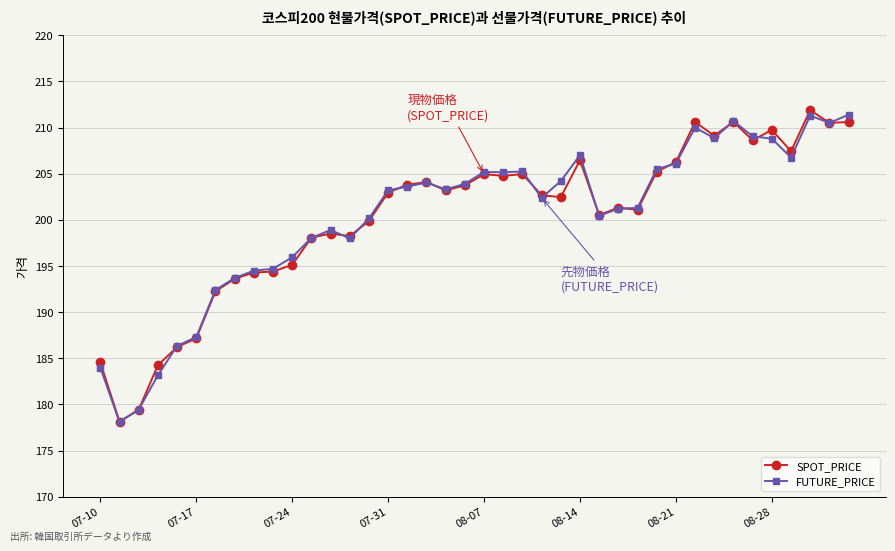

At how many categories does at least one series exceed 191?

34